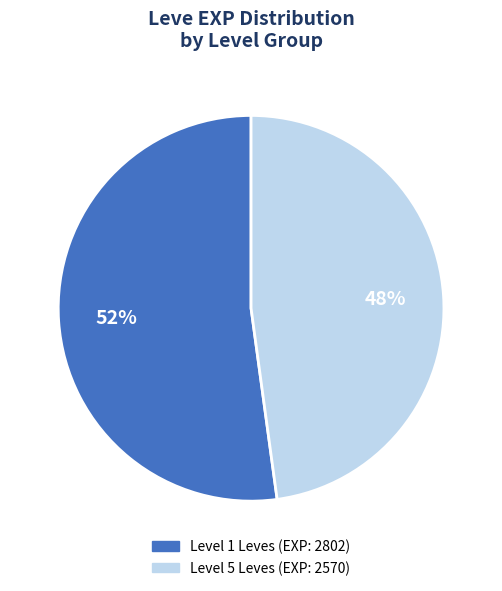

To the nearest percent, what is the average slice percentage?

50%